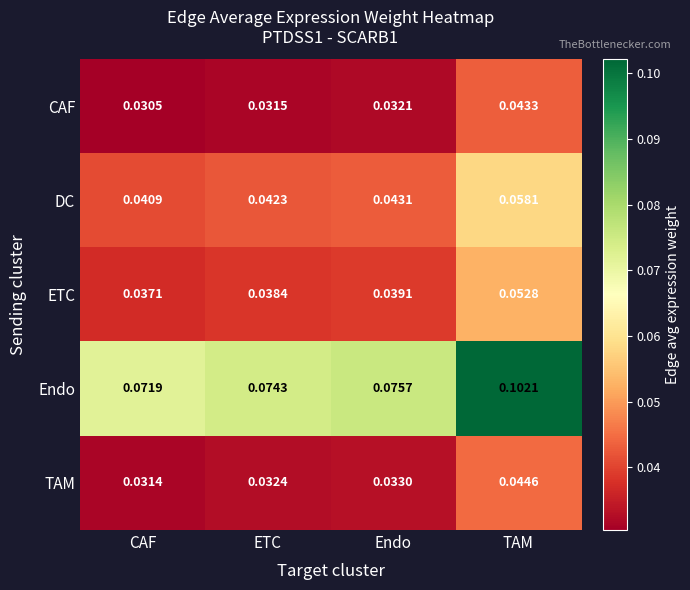

At TAM, list the series in order from smallest to largest.

CAF, TAM, ETC, DC, Endo